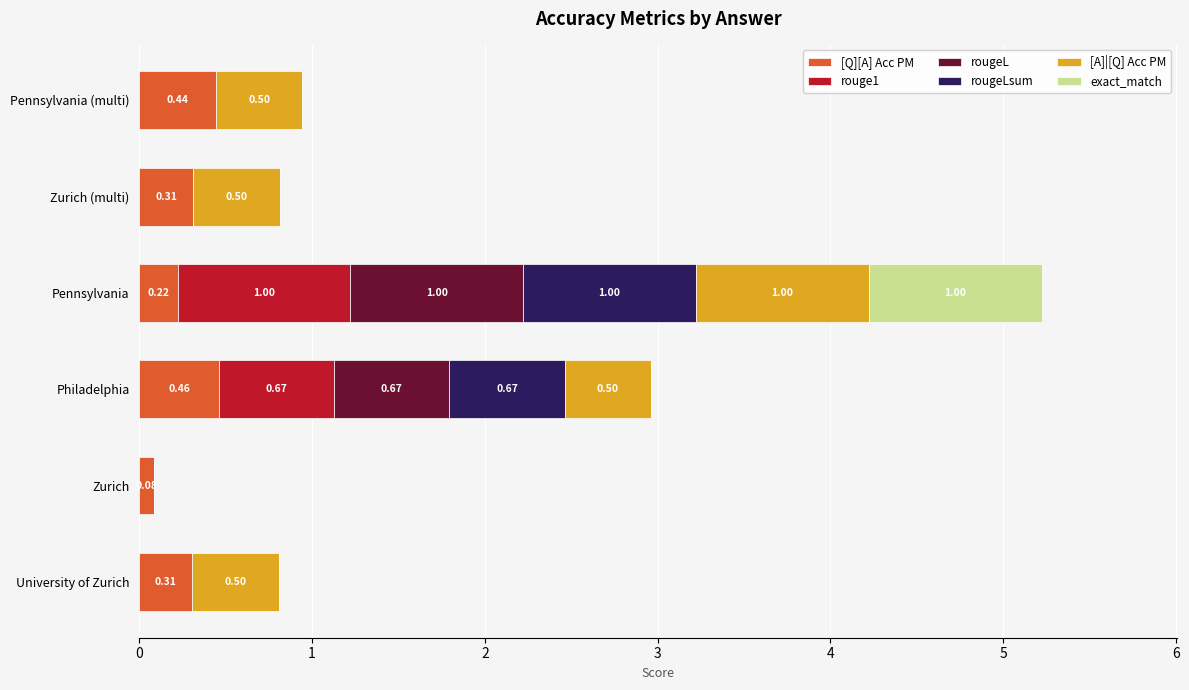

At which category is the sum across all series the highest?

Pennsylvania